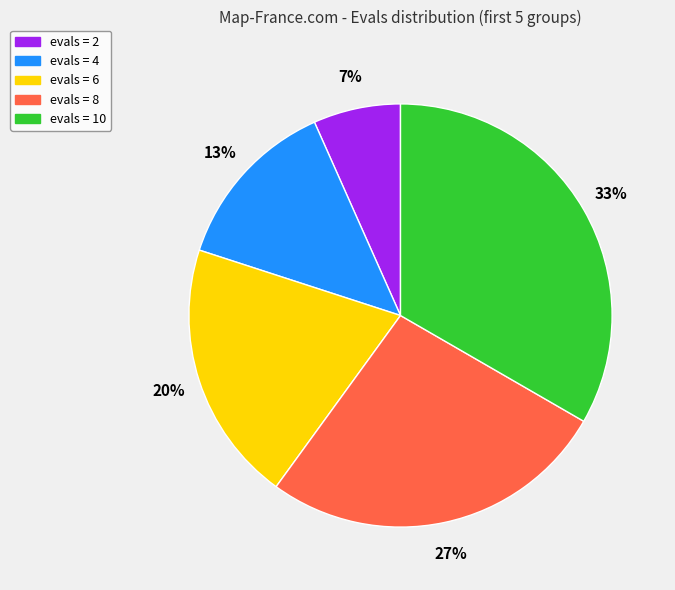

To the nearest percent, what portion does evals = 10 represent?

33%